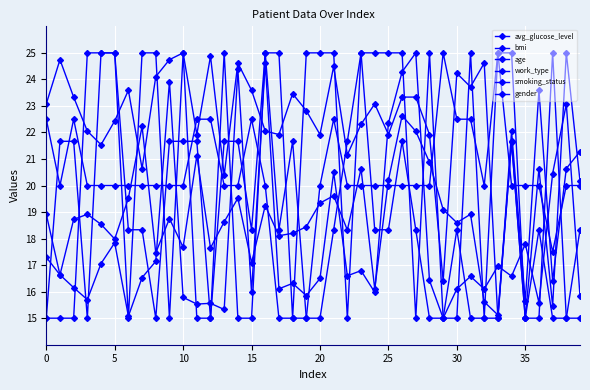

True or false: bmi and work_type intersect in this chart.

True